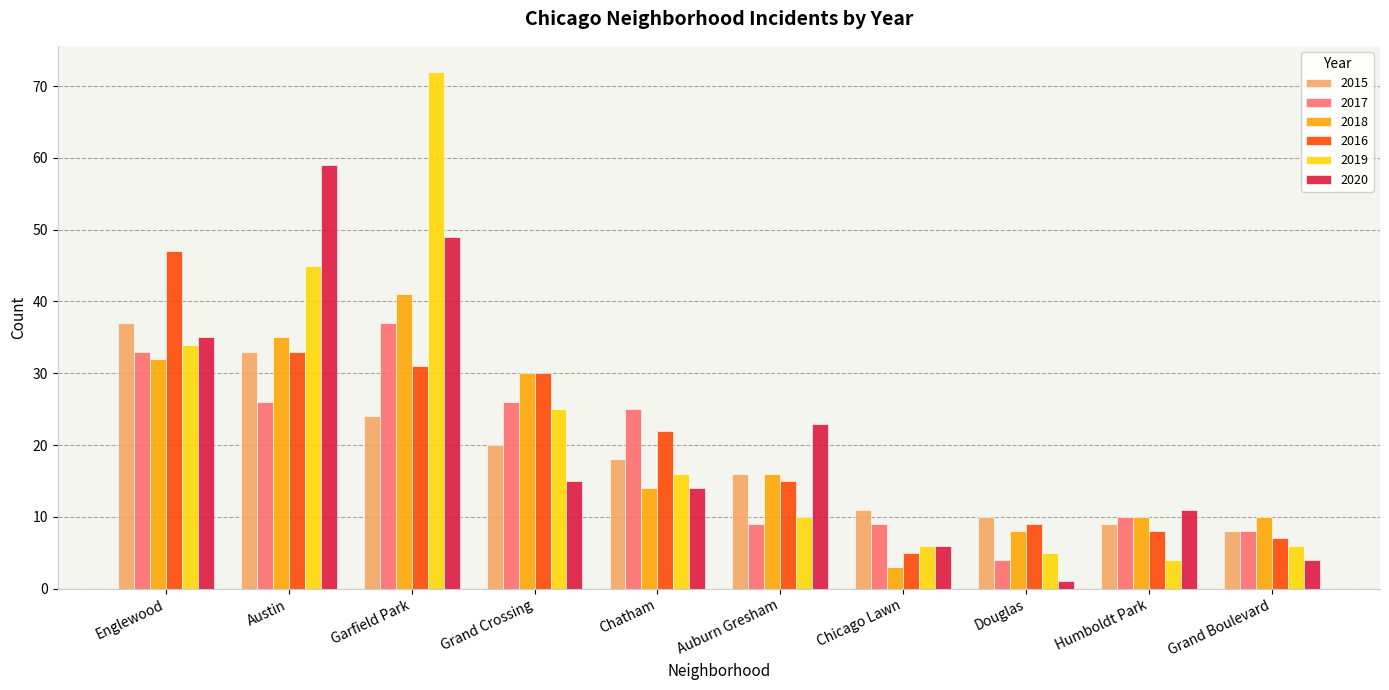

The 2020 series shows 8 at Chatham. True or false?

False